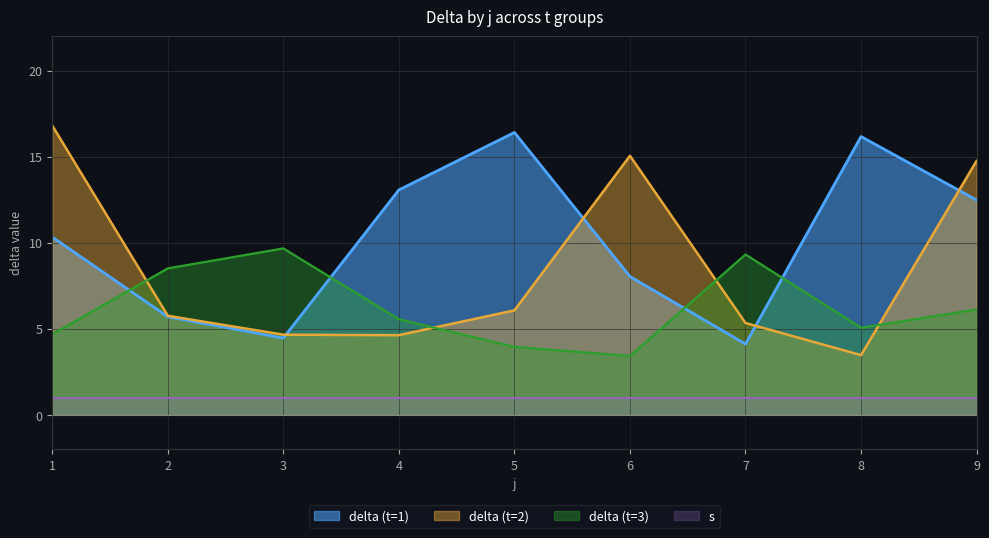

What is the spread (max minus min) of values at 2?

7.5